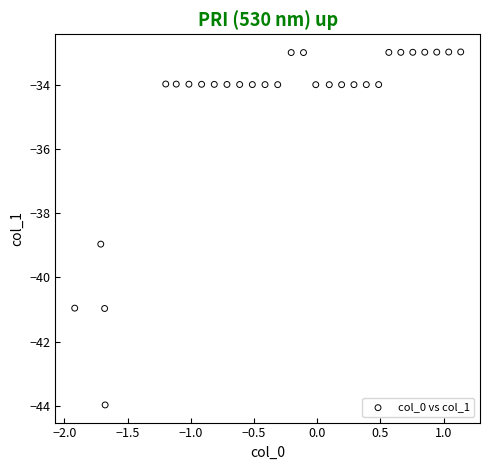

What Y value in the scatter plot is closest to -38?

-39.0